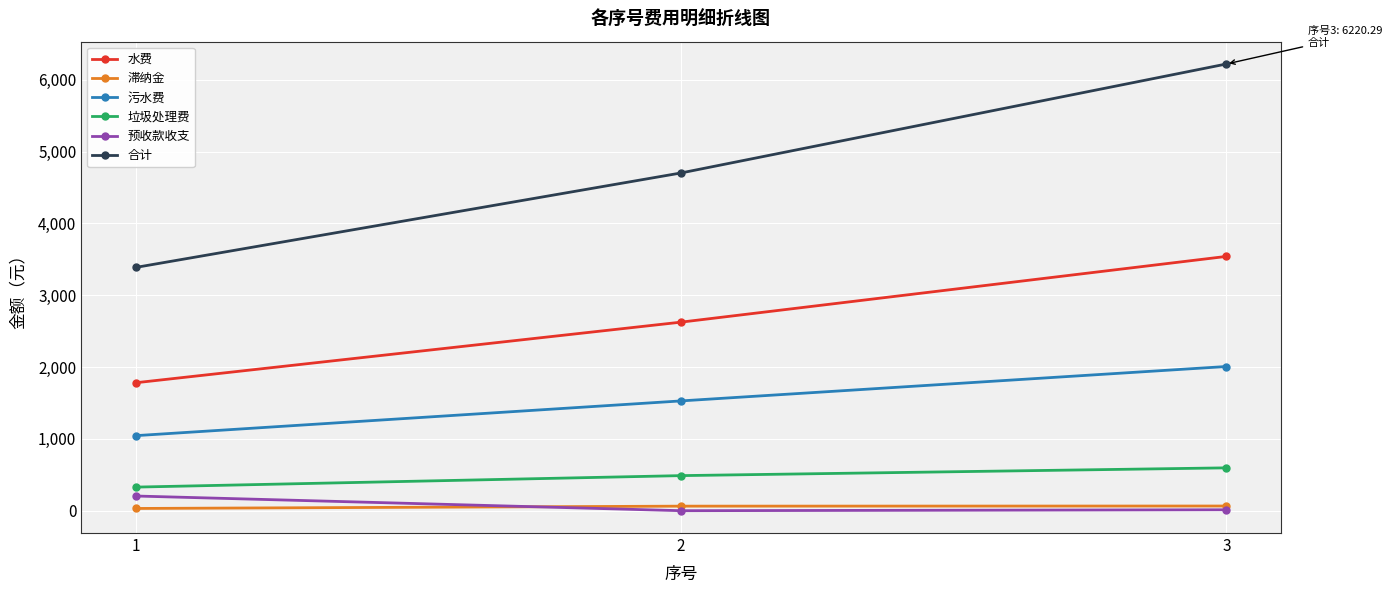

List the labels in order of 污水费 value, largest first.

3, 2, 1